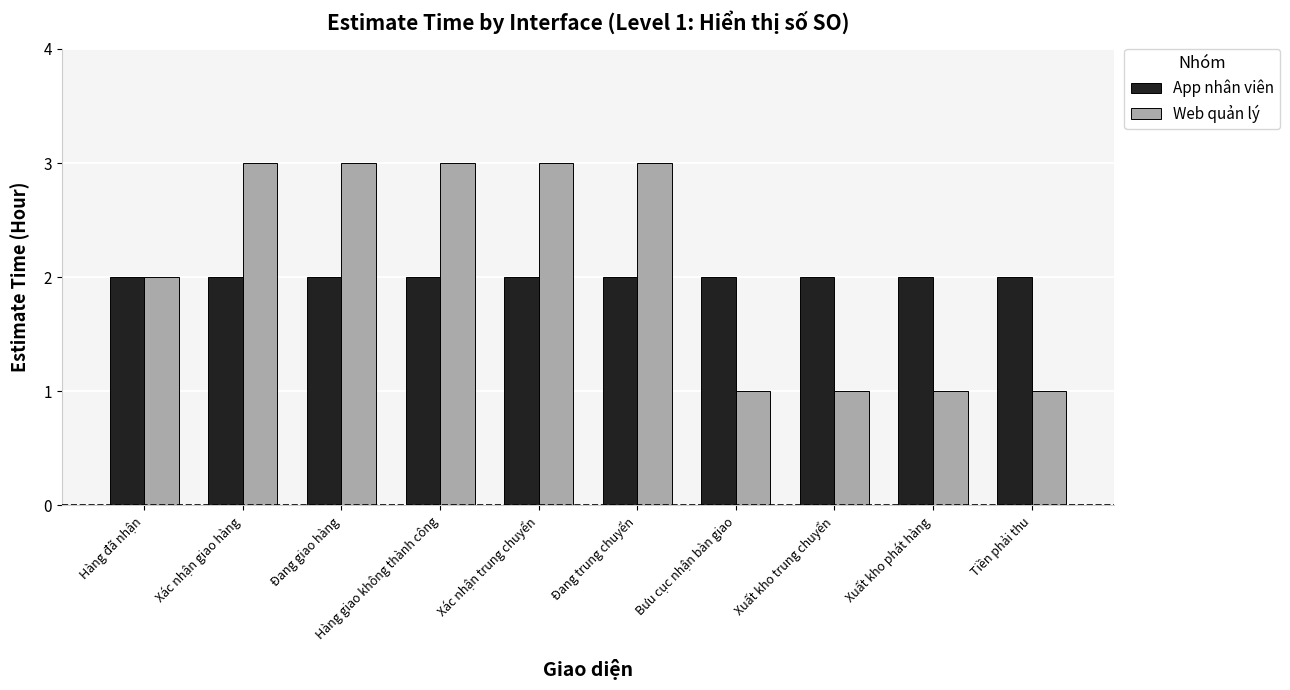

List the series in order of their overall mean, highest first.

Web quản lý, App nhân viên